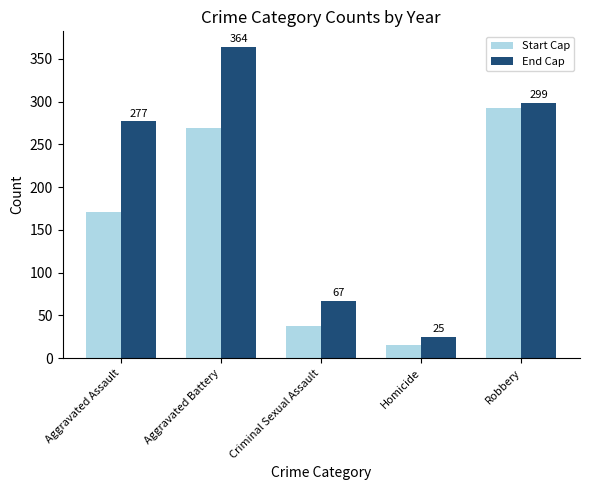

What is the sum of the Start Cap values at Homicide and Criminal Sexual Assault?

53